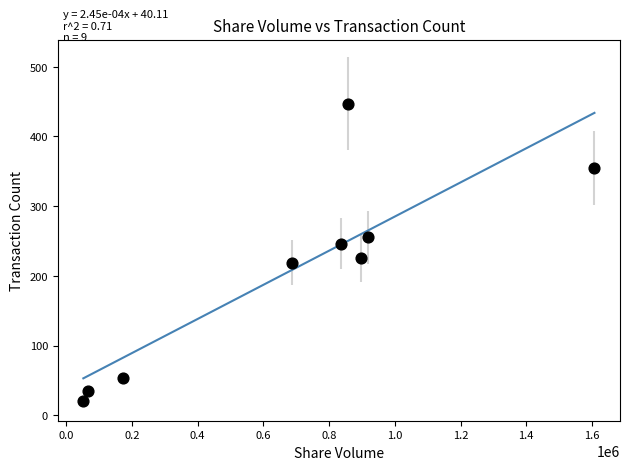

What is the average Y value?

206